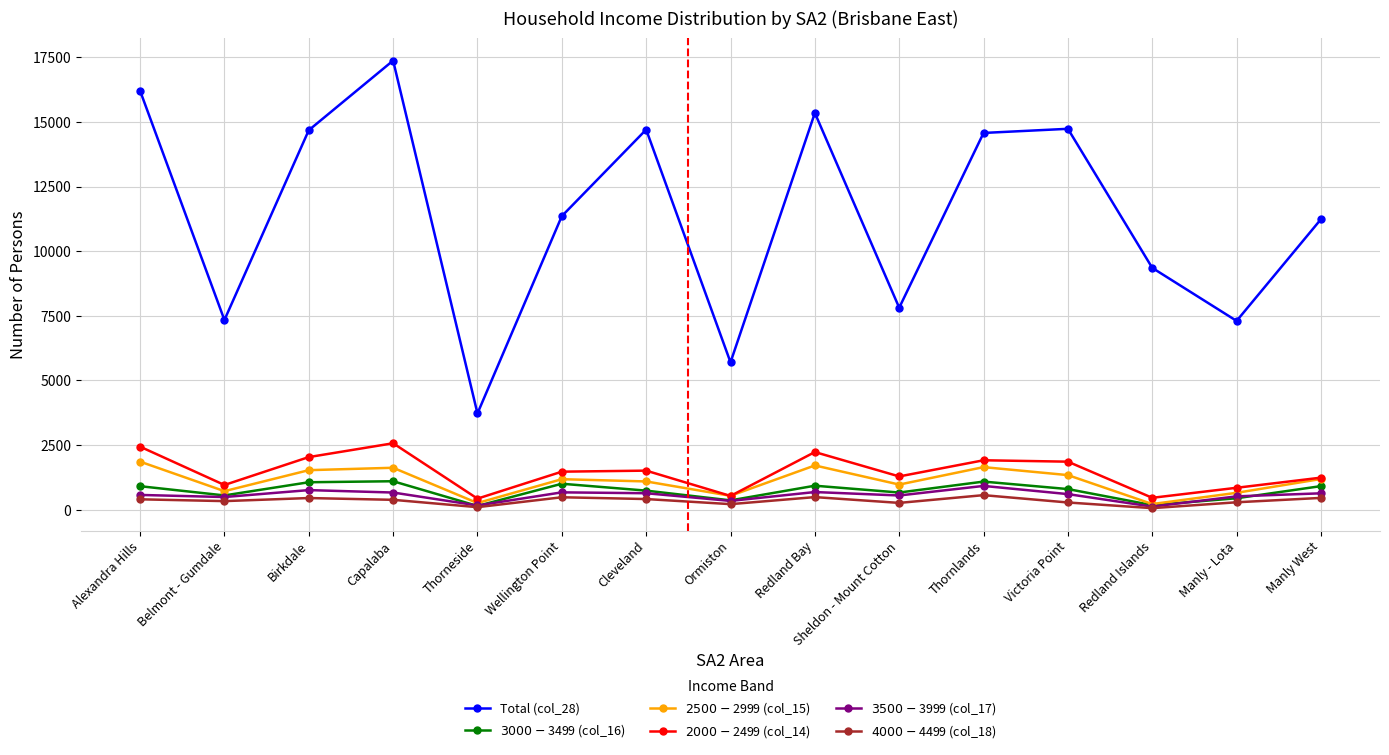

Is it true that Total (col_28) equals 5702 at Ormiston?

True